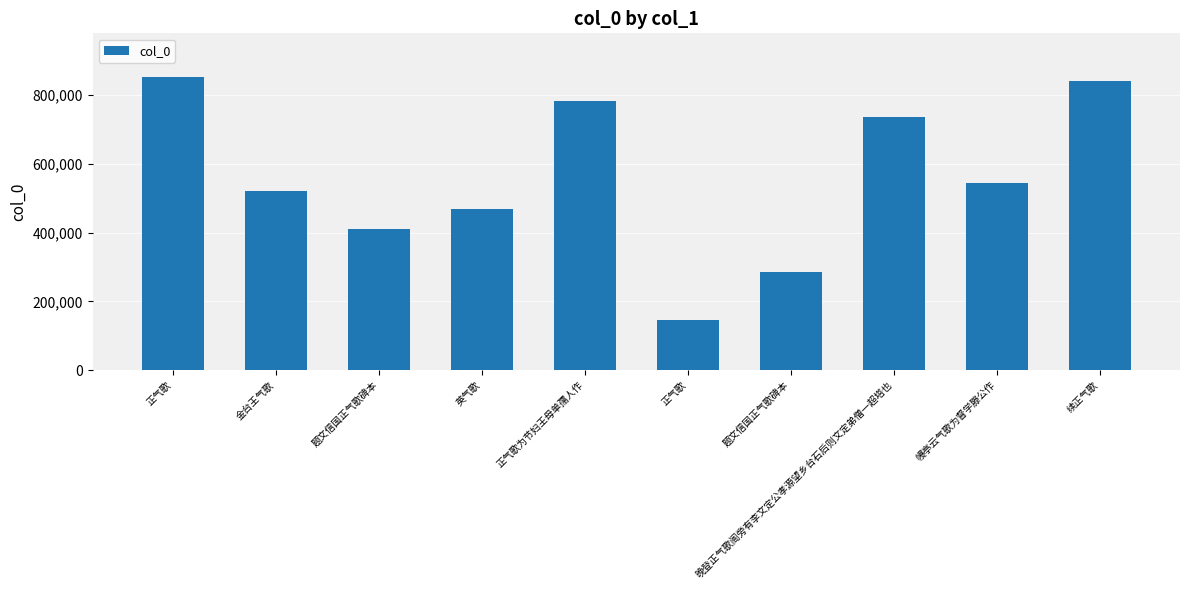

What is the minimum value shown in the chart?

145851